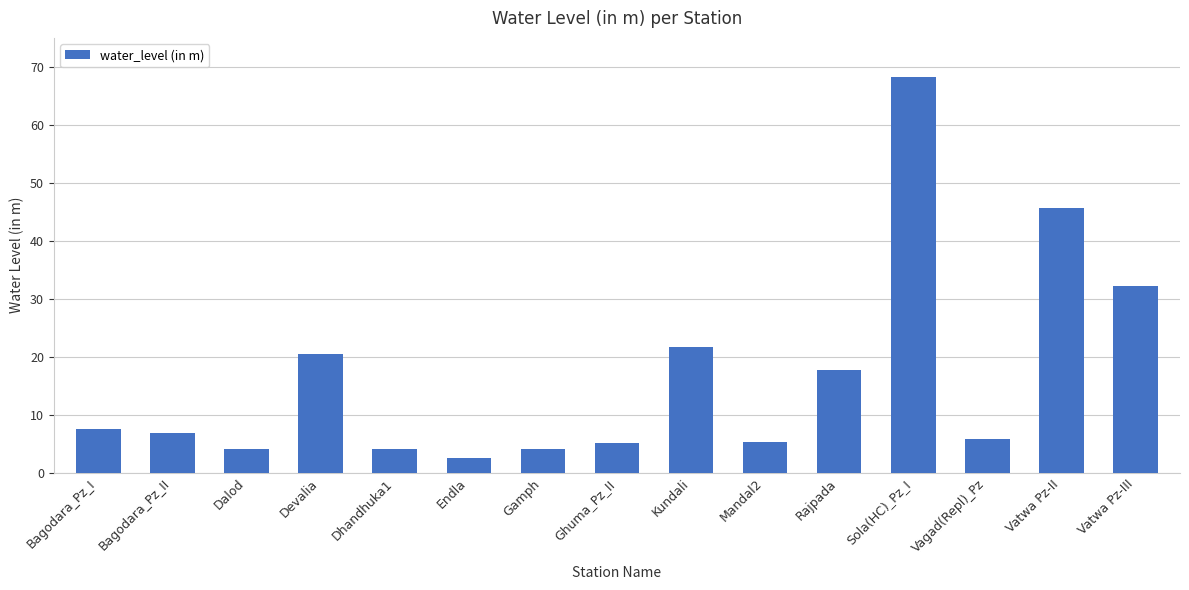

Where does the data first go above 6?

Bagodara_Pz_I